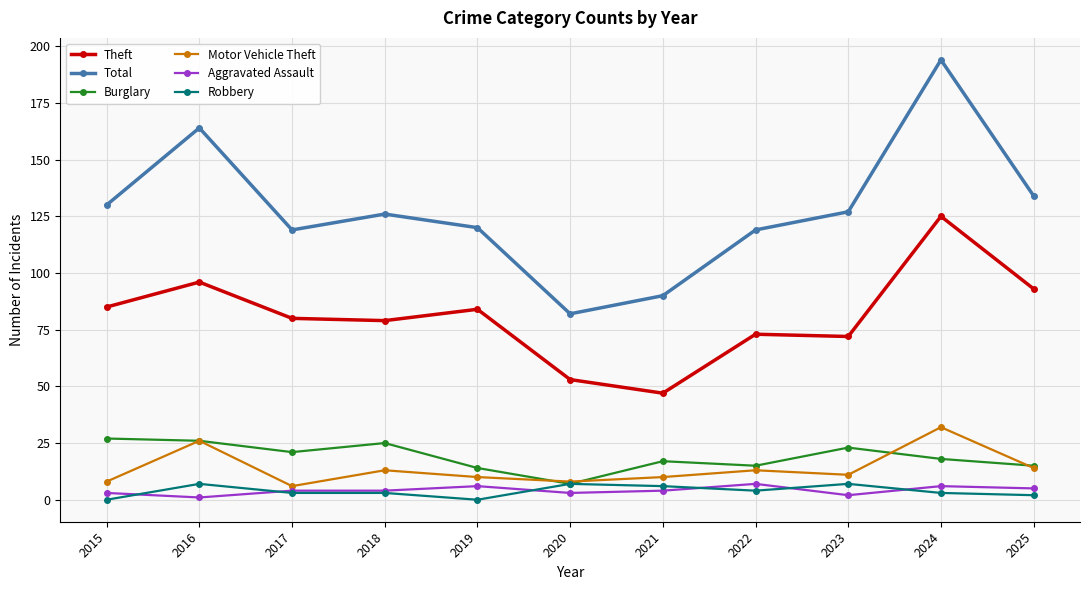

True or false: Total has more than 1 points higher than both neighbors.

True